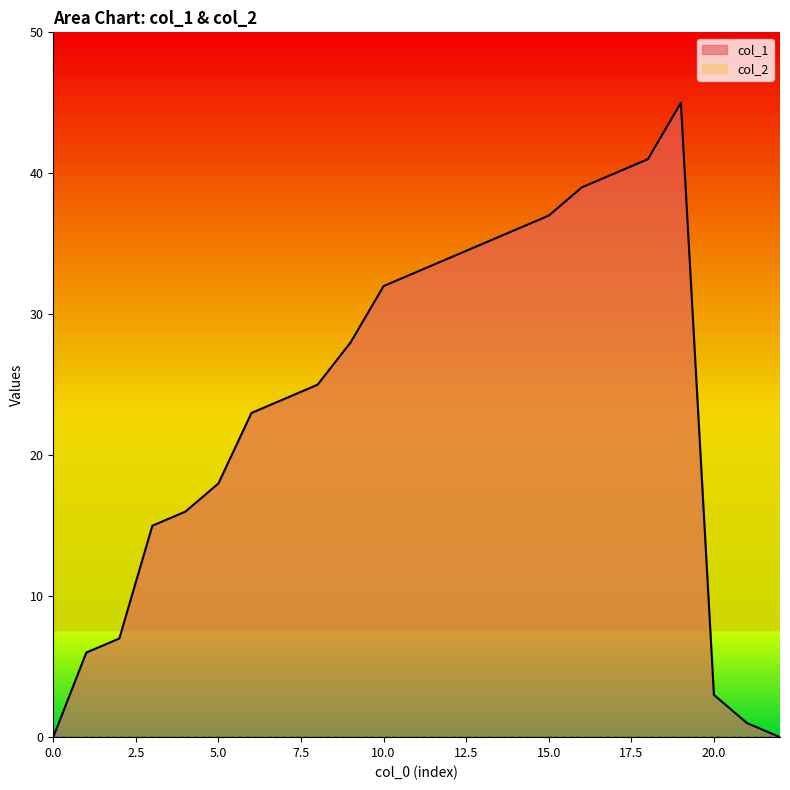

What is the maximum value shown in the chart?

45